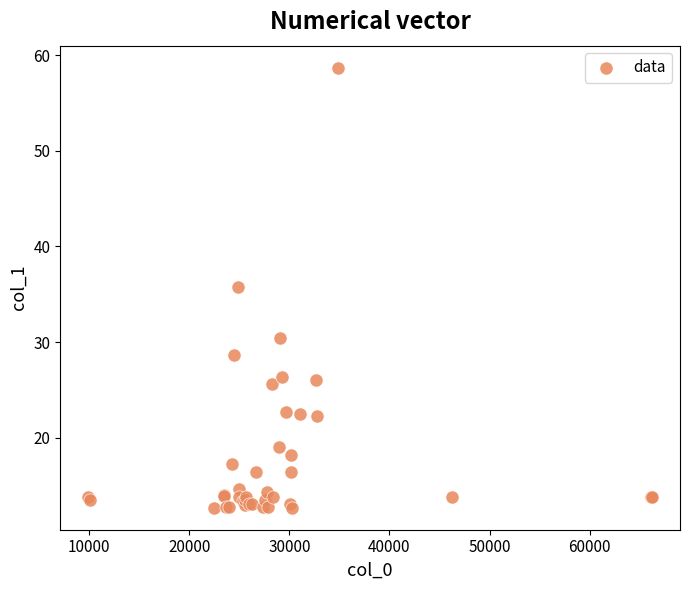

What Y value in the scatter plot is closest to 35?

35.8